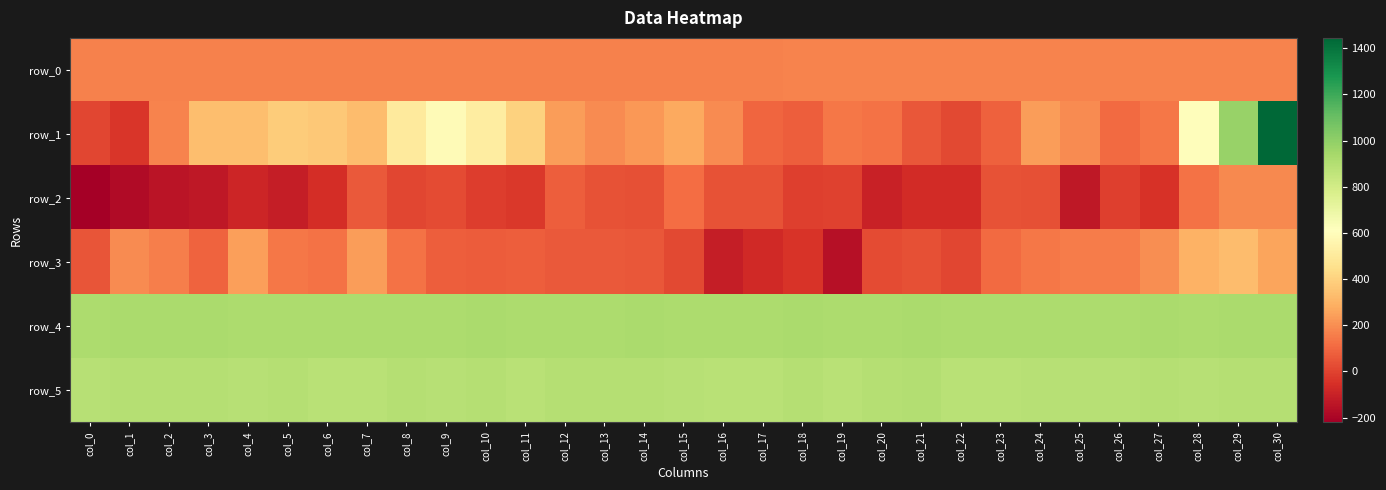

Is it true that row_5 equals 895.0 at col_14?

True